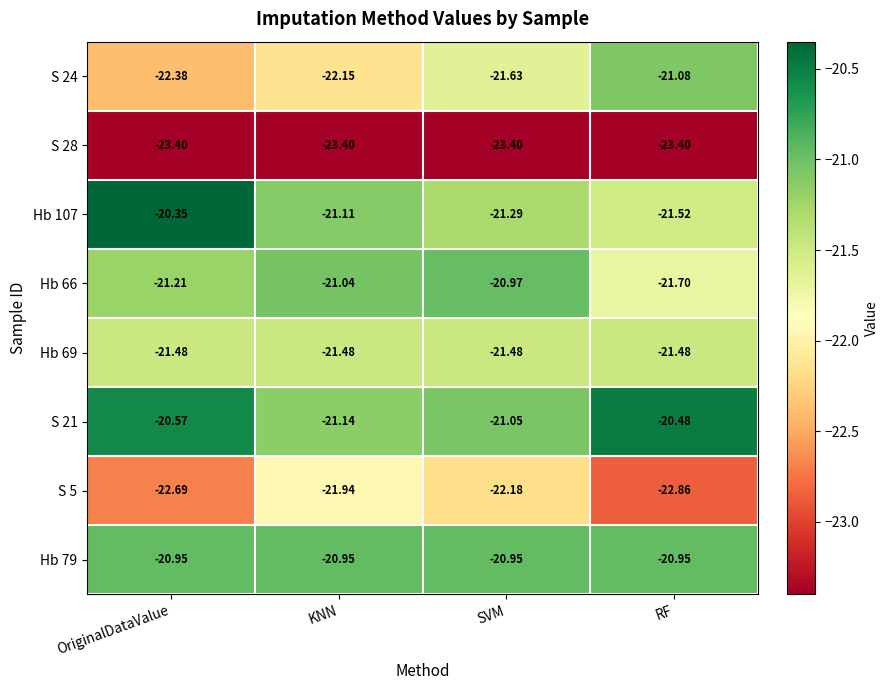

Which series changed the most between SVM and RF?

Hb 66